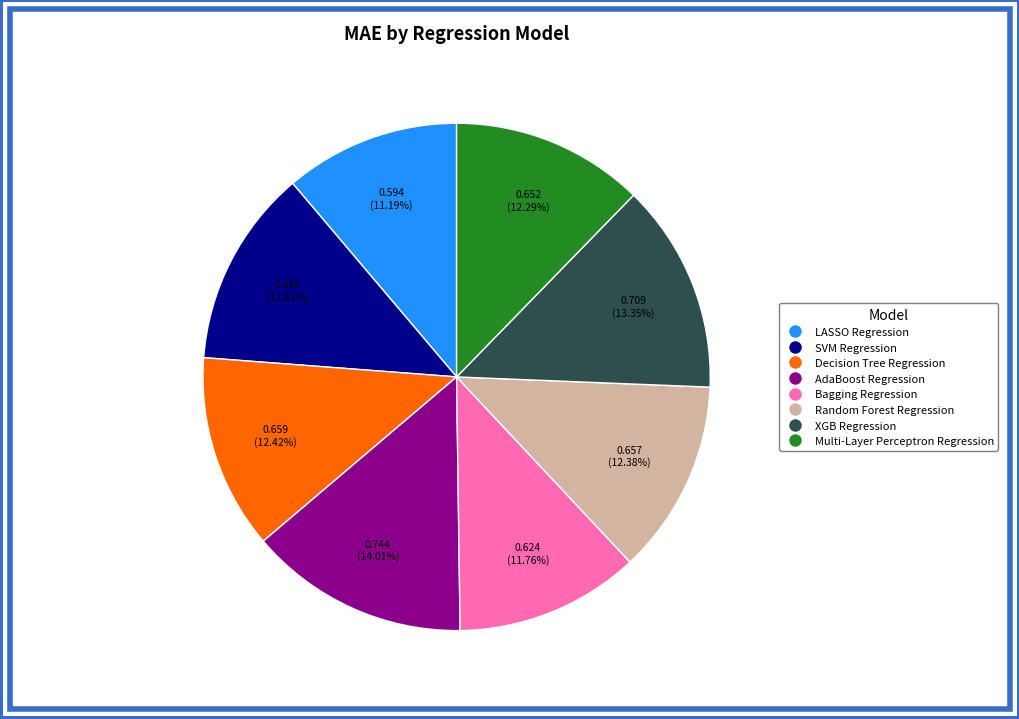

Between LASSO Regression and AdaBoost Regression, which is larger?

AdaBoost Regression